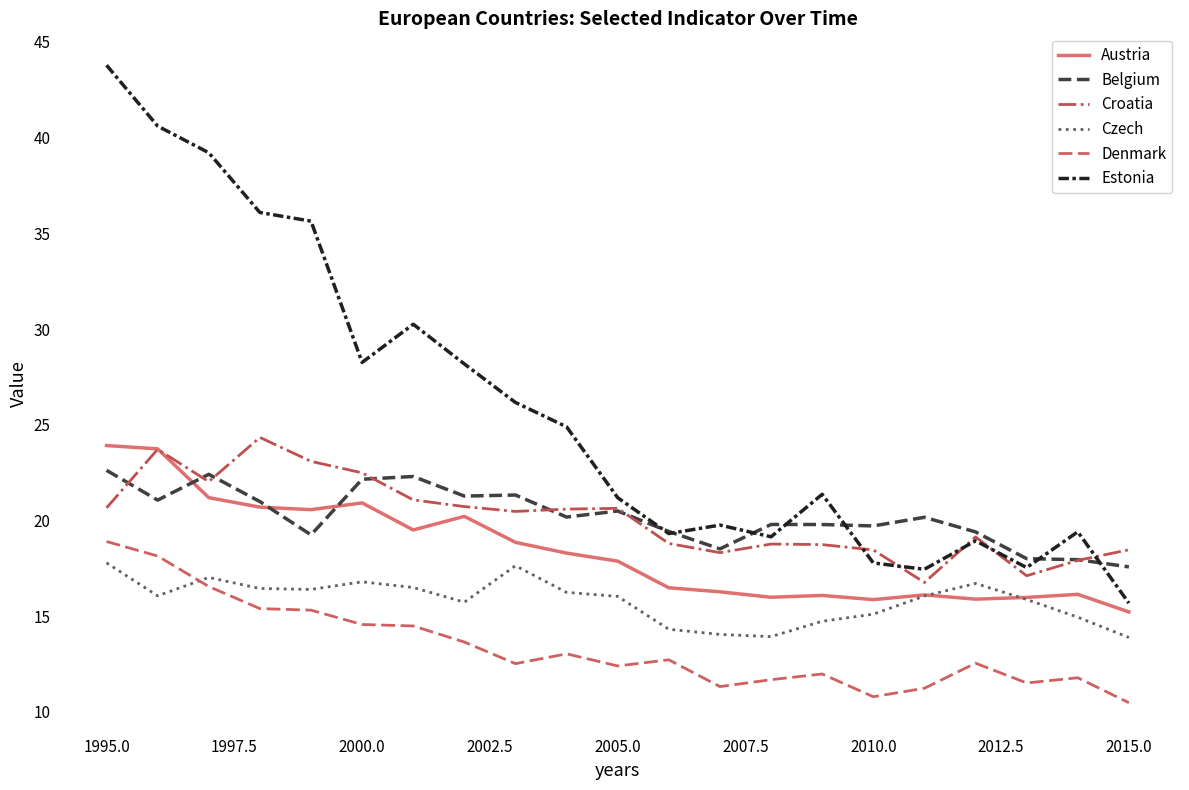

Which series has the widest spread of values?

Estonia